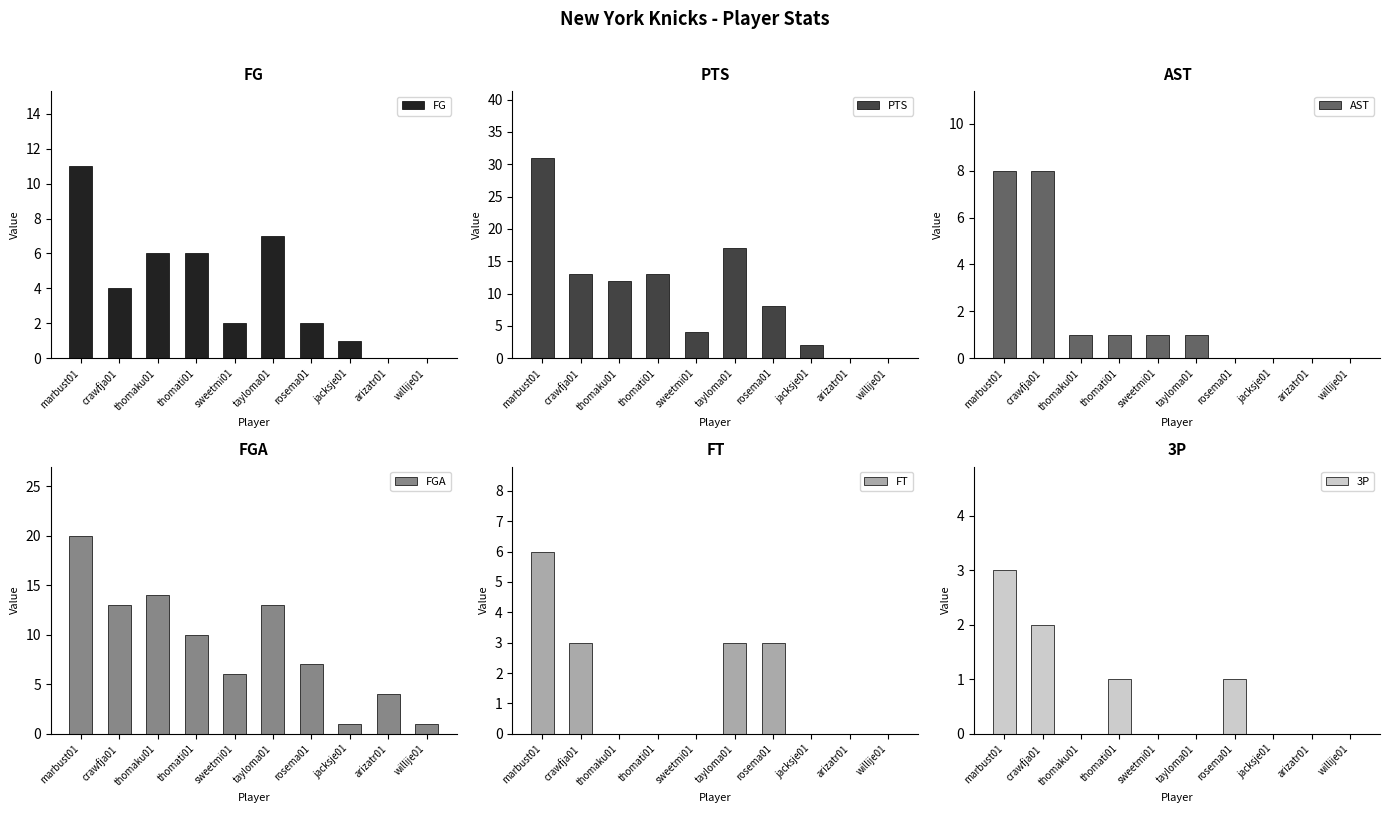

What position from the right is rosema01?

4